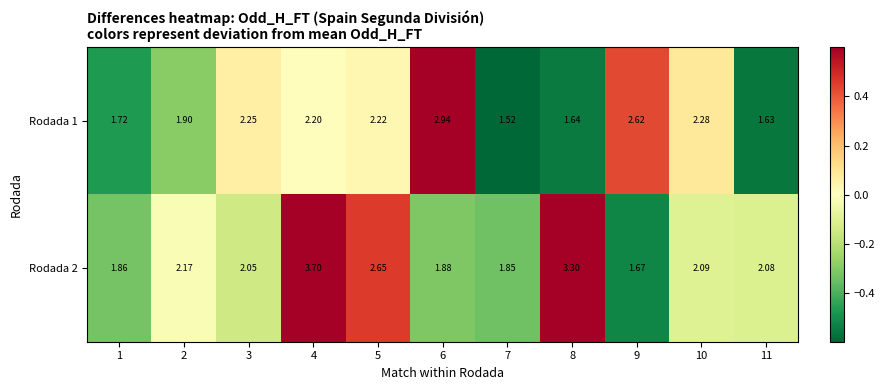

Which series has the largest range (max minus min)?

Rodada 2